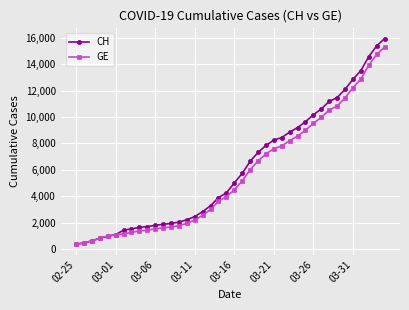

What is the highest value of the GE series?

15284